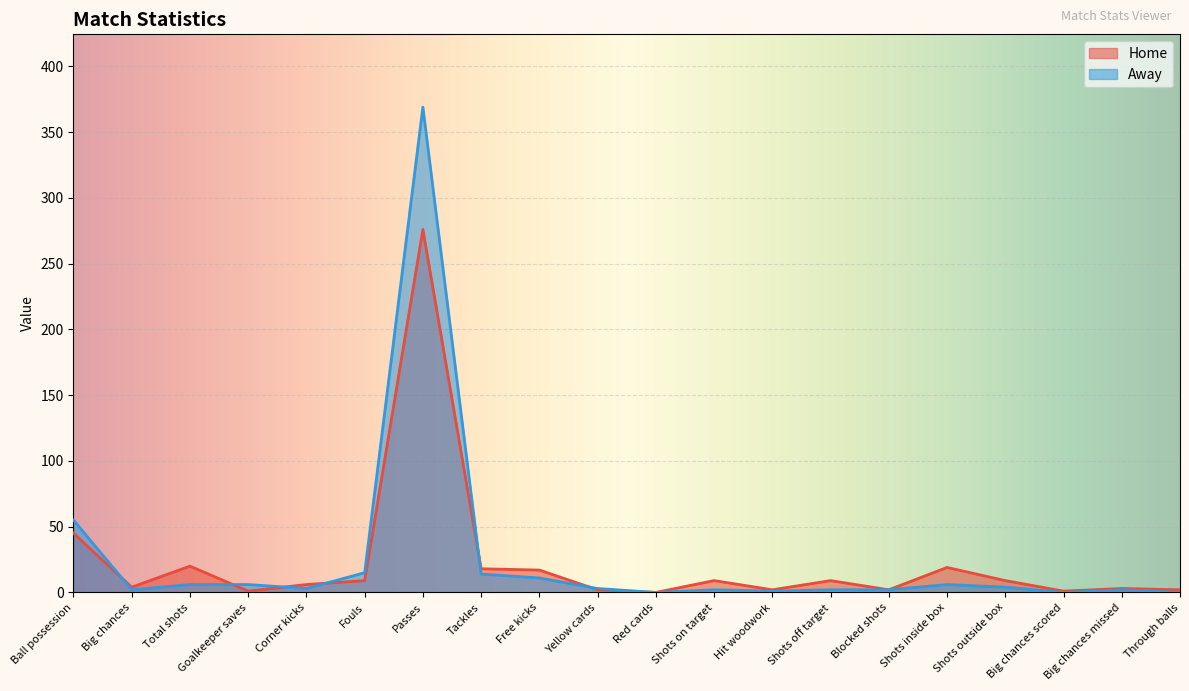

Reading left to right, extract all data points from this chart.

Home: Ball possession=45	Big chances=4	Total shots=20	Goalkeeper saves=1	Corner kicks=6	Fouls=9	Passes=276	Tackles=18	Free kicks=17	Yellow cards=2	Red cards=0	Shots on target=9	Hit woodwork=2	Shots off target=9	Blocked shots=2	Shots inside box=19	Shots outside box=9	Big chances scored=1	Big chances missed=3	Through balls=2
Away: Ball possession=55	Big chances=2	Total shots=6	Goalkeeper saves=6	Corner kicks=3	Fouls=15	Passes=369	Tackles=14	Free kicks=11	Yellow cards=3	Red cards=0	Shots on target=2	Hit woodwork=1	Shots off target=2	Blocked shots=2	Shots inside box=6	Shots outside box=4	Big chances scored=0	Big chances missed=2	Through balls=0